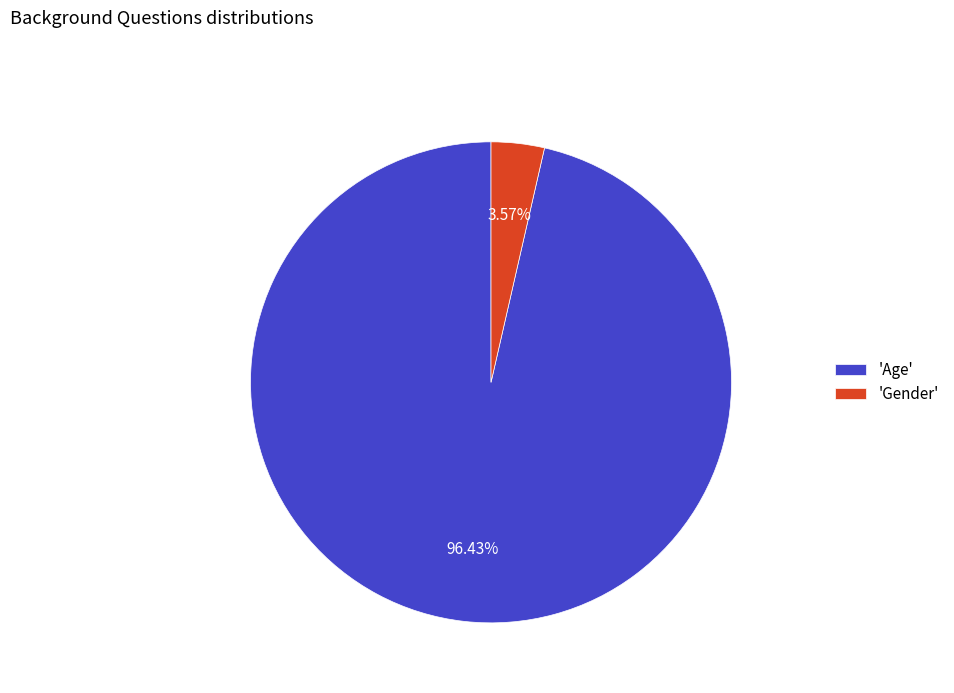

Is there any slice that represents more than half of the pie?

Yes